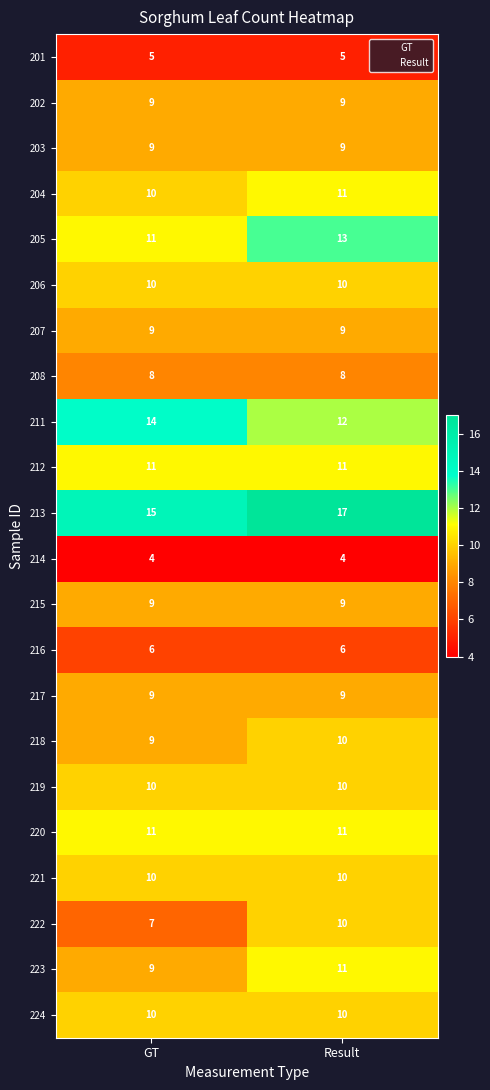

What is the greatest value displayed?

17